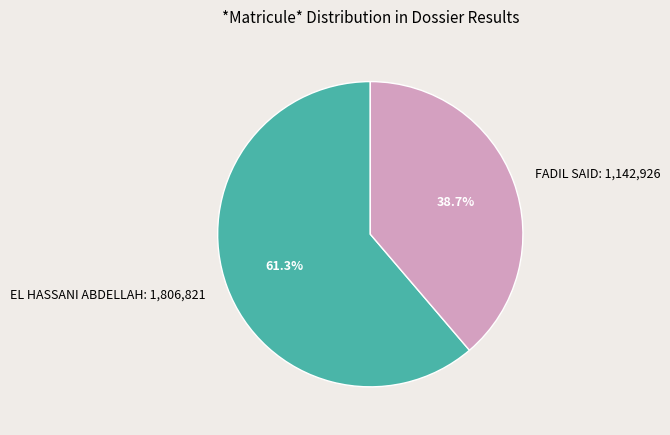

Between FADIL SAID and EL HASSANI ABDELLAH, which is larger?

EL HASSANI ABDELLAH